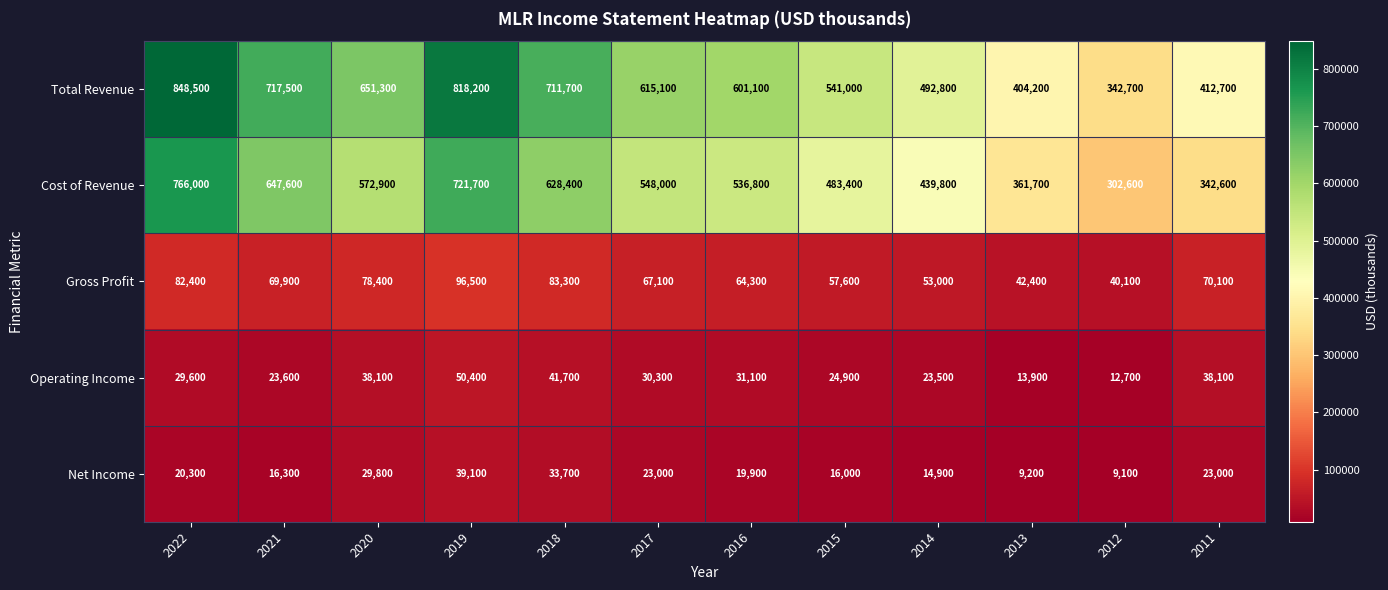

What is the spread (max minus min) of values at 2020?

621500